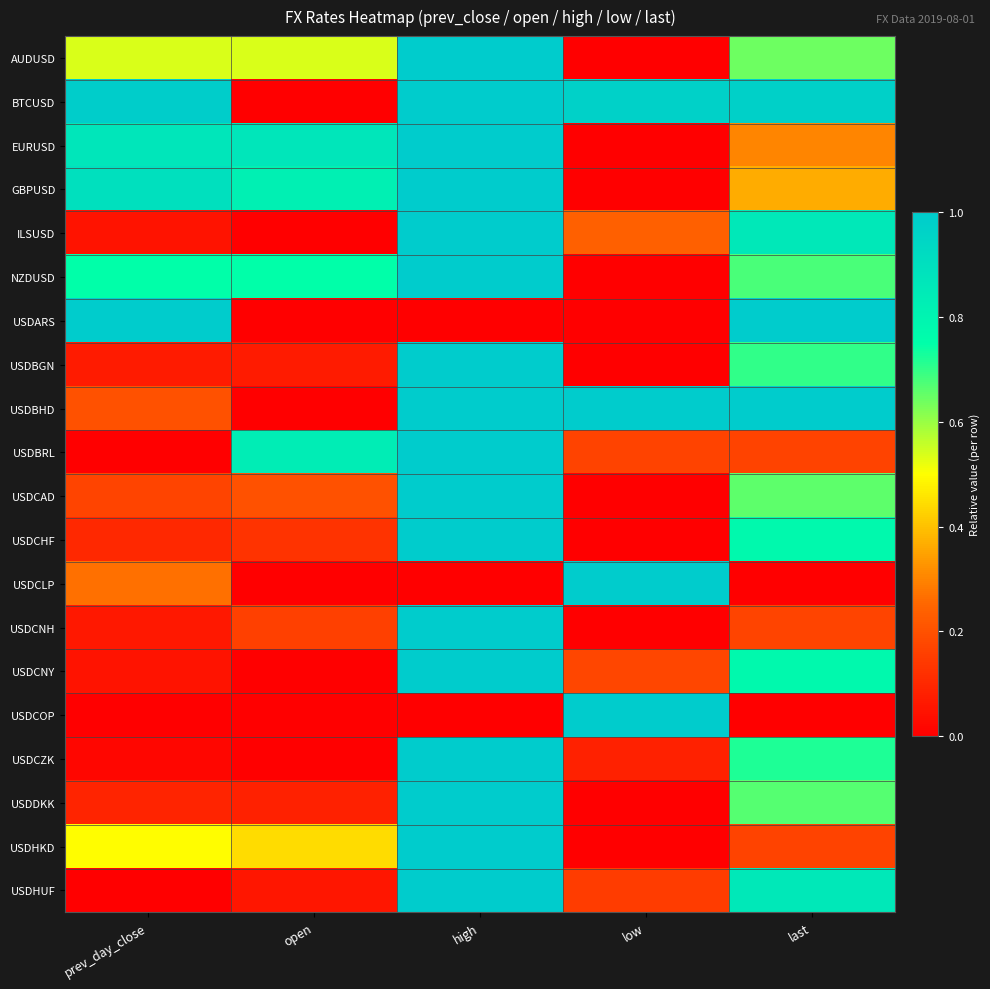

Reading right to left, extract all data points from this chart.

AUDUSD: last=0.6	low=0.0	high=1.0	open=0.5	prev_day_close=0.5
BTCUSD: last=1.0	low=1.0	high=1.0	open=0.0	prev_day_close=1.0
EURUSD: last=0.3	low=0.0	high=1.0	open=0.9	prev_day_close=0.9
GBPUSD: last=0.4	low=0.0	high=1.0	open=0.8	prev_day_close=0.9
ILSUSD: last=0.9	low=0.2	high=1.0	open=0.0	prev_day_close=0.0
NZDUSD: last=0.7	low=0.0	high=1.0	open=0.7	prev_day_close=0.7
USDARS: last=1.0	low=0.0	high=0.0	open=0.0	prev_day_close=1.0
USDBGN: last=0.7	low=0.0	high=1.0	open=0.1	prev_day_close=0.1
USDBHD: last=1.0	low=1.0	high=1.0	open=0.0	prev_day_close=0.2
USDBRL: last=0.2	low=0.2	high=1.0	open=0.8	prev_day_close=0.0
USDCAD: last=0.7	low=0.0	high=1.0	open=0.2	prev_day_close=0.2
USDCHF: last=0.8	low=0.0	high=1.0	open=0.1	prev_day_close=0.1
USDCLP: last=0.0	low=1.0	high=0.0	open=0.0	prev_day_close=0.3
USDCNH: last=0.2	low=0.0	high=1.0	open=0.2	prev_day_close=0.1
USDCNY: last=0.8	low=0.2	high=1.0	open=0.0	prev_day_close=0.0
USDCOP: last=0.0	low=1.0	high=0.0	open=0.0	prev_day_close=0.0
USDCZK: last=0.7	low=0.1	high=1.0	open=0.0	prev_day_close=0.0
USDDKK: last=0.7	low=0.0	high=1.0	open=0.1	prev_day_close=0.1
USDHKD: last=0.2	low=0.0	high=1.0	open=0.4	prev_day_close=0.5
USDHUF: last=0.9	low=0.2	high=1.0	open=0.1	prev_day_close=0.0